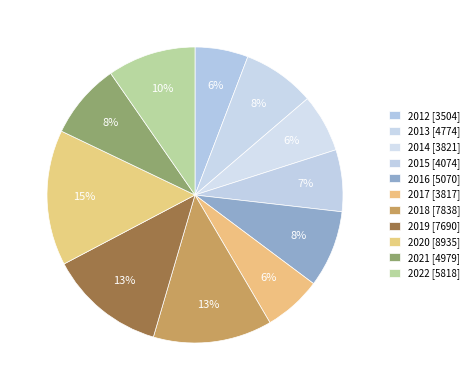

Which slice is the largest?

2020